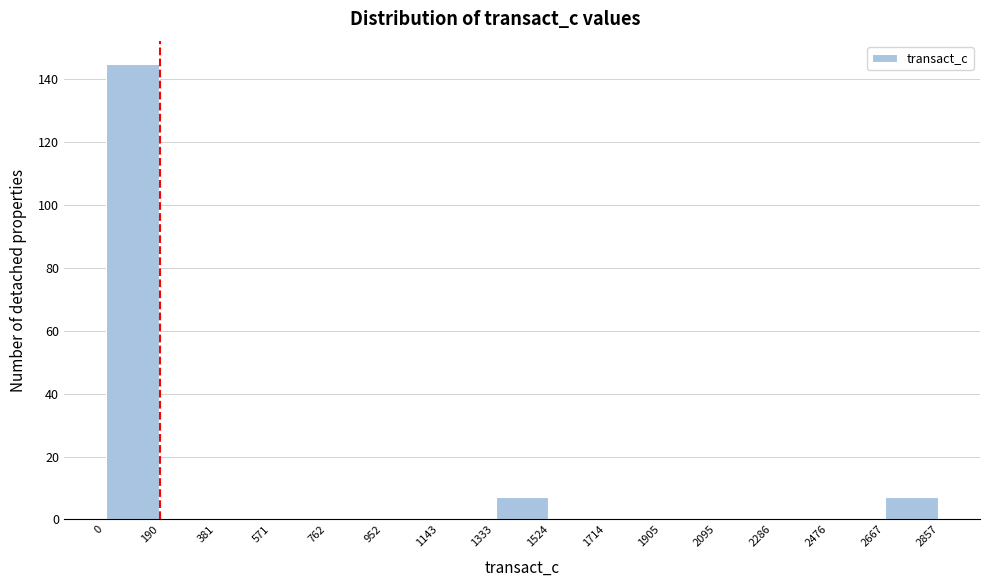

What is the height of the bar covering 0 to 190 on the x-axis? The values are not printed on the chart, so give them approximately, as read against the axis.

146